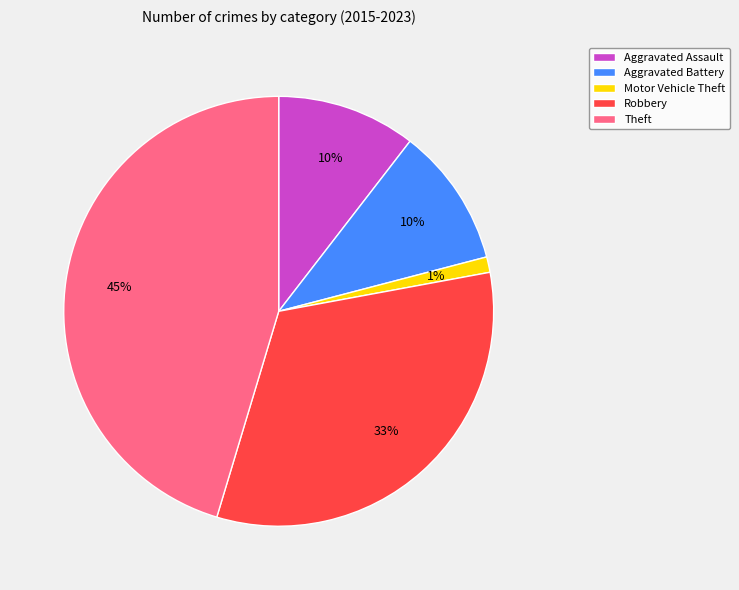

Which slice is the smallest?

Motor Vehicle Theft